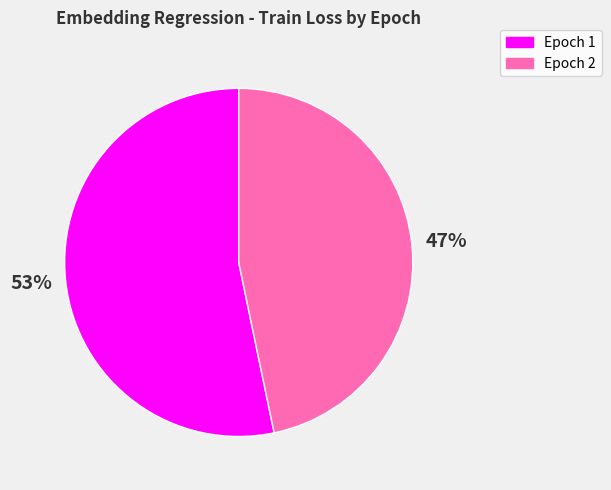

To the nearest percent, what portion does Epoch 2 represent?

47%